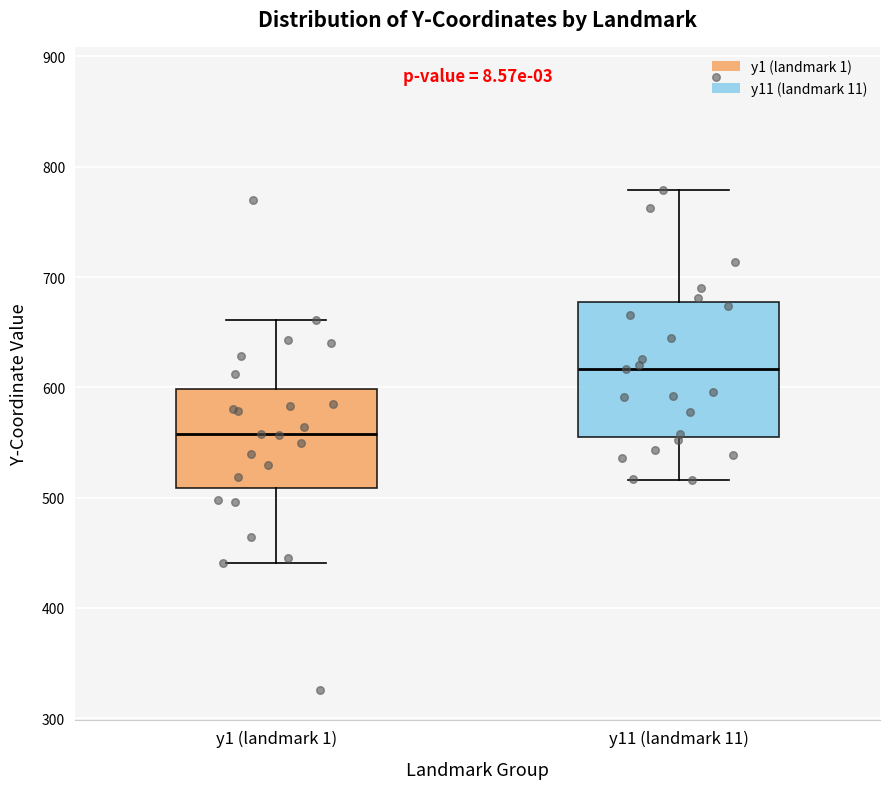

Reading left to right, transcribe this box plot: for each box, give where its median line is, the range the box spans, and where its two whiskers end, as read against the y-axis. The values are not printed on the chart, so give them approximately, as read against the axis.

y1 (landmark 1): median 560, box 510 to 600, whiskers 440 to 660
y11 (landmark 11): median 620, box 560 to 680, whiskers 520 to 780